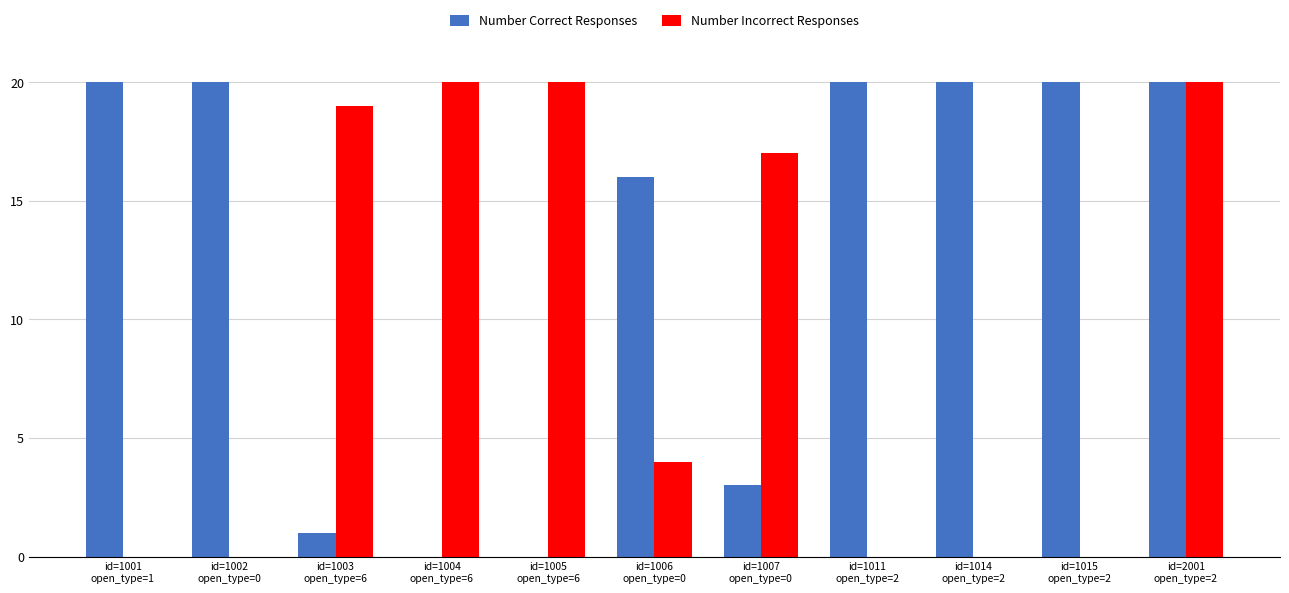

What is the sum of the Number Correct Responses values at id=1014
open_type=2 and id=2001
open_type=2?

40